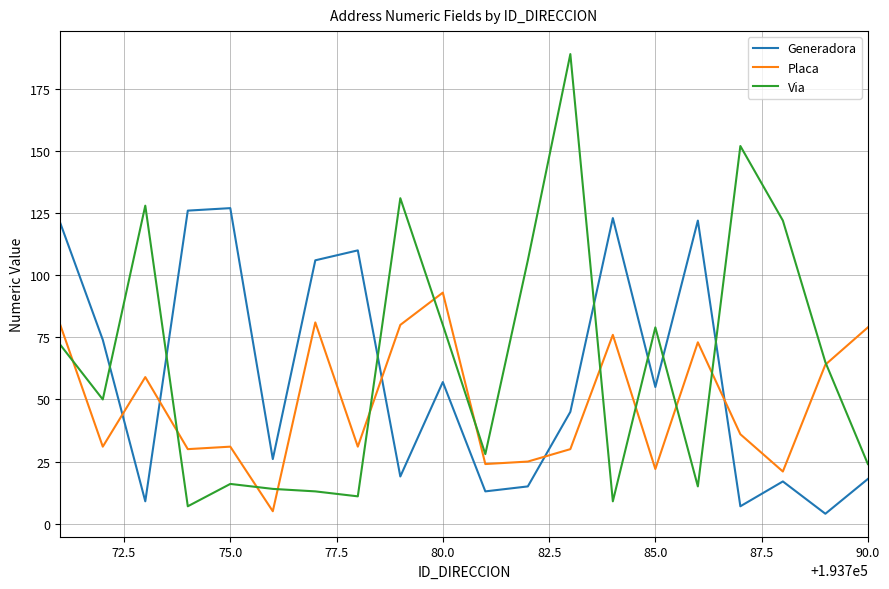

Which series has the widest spread of values?

Via